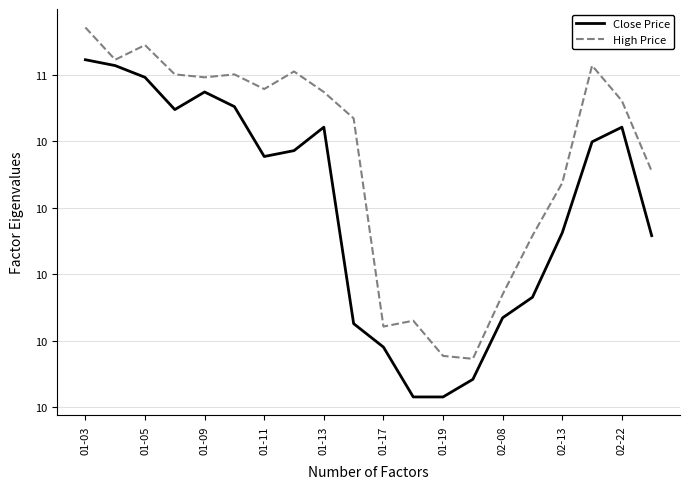

Does the chart have visible grid lines?

Yes